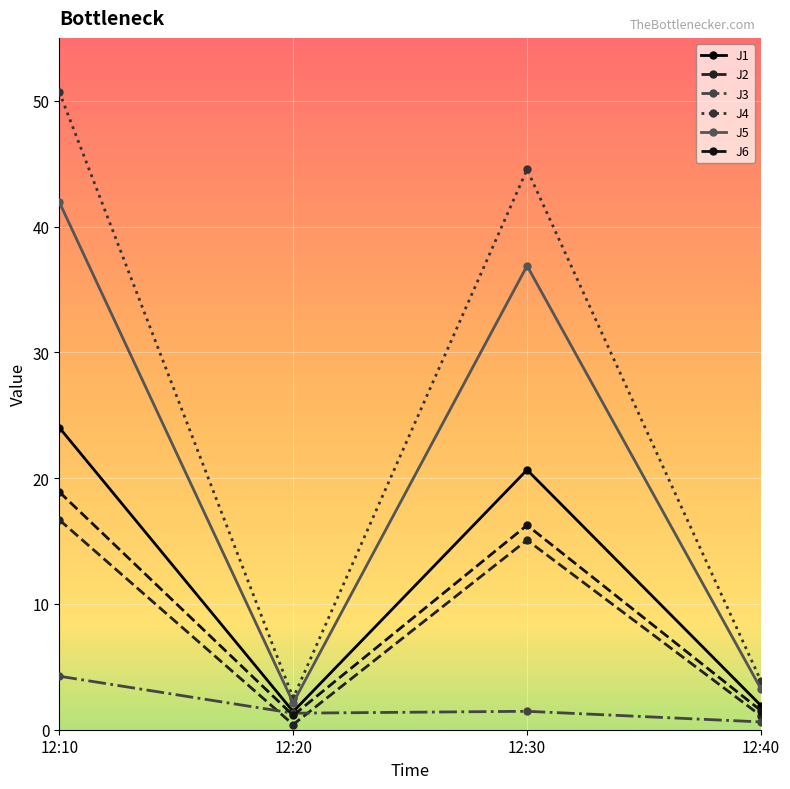

What is the difference between the second highest and minimum values in the J1 series?

19.2